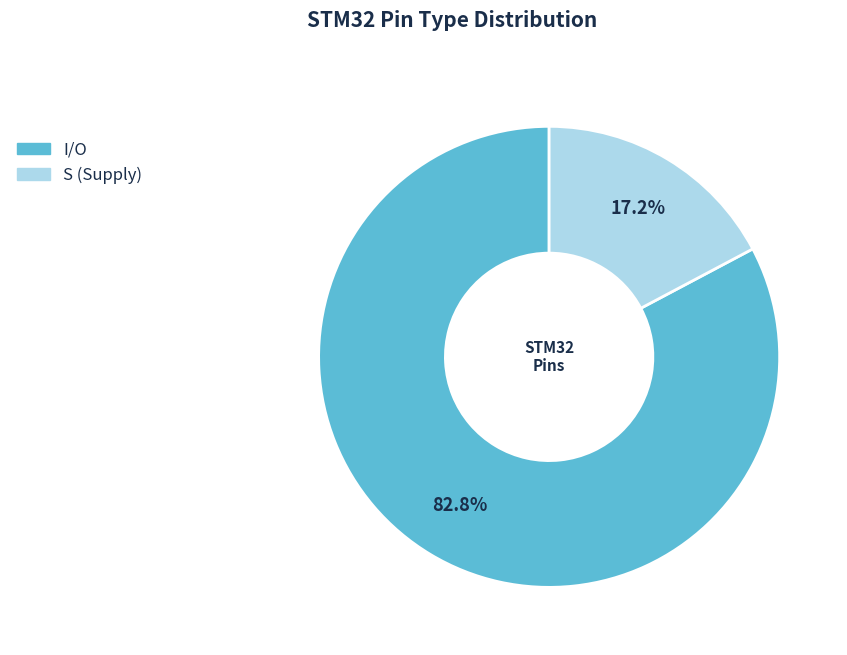

Does S account for over 50% of the chart?

No